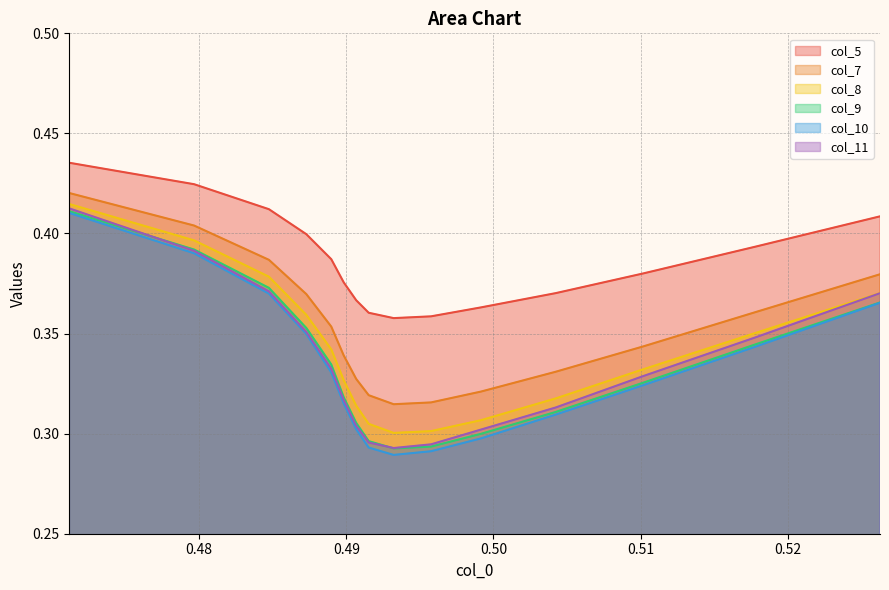

True or false: col_7 and col_9 intersect in this chart.

False